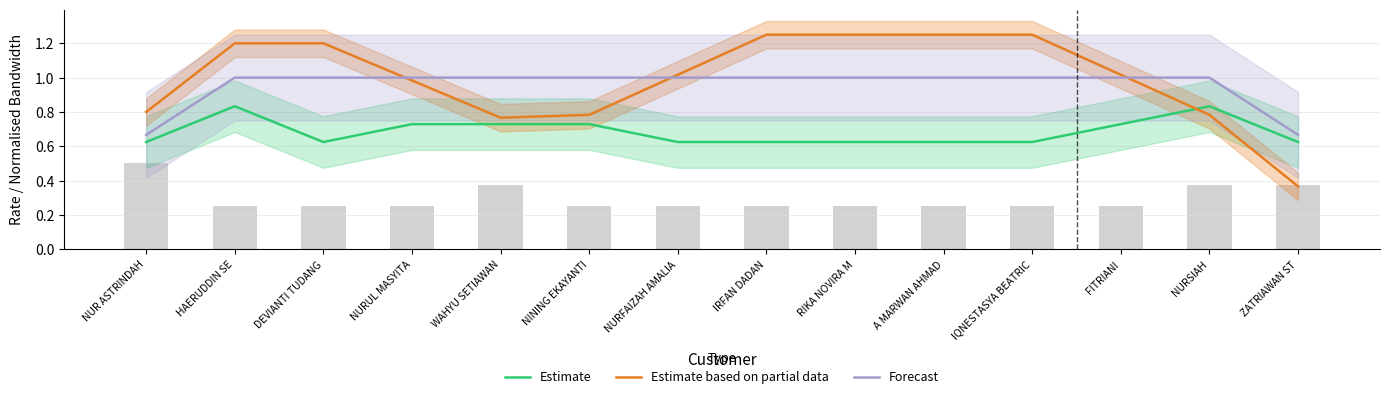

At which label does Estimate based on partial data first exceed 1?

HAERUDDIN SE